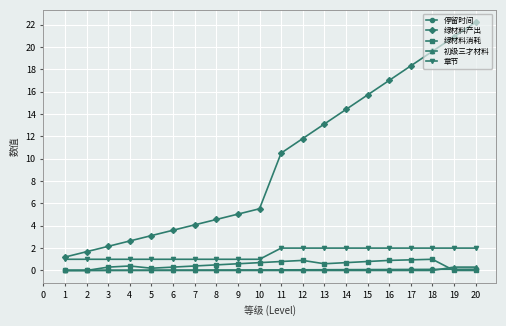

Which series has the largest total across all categories?

绿材料产出